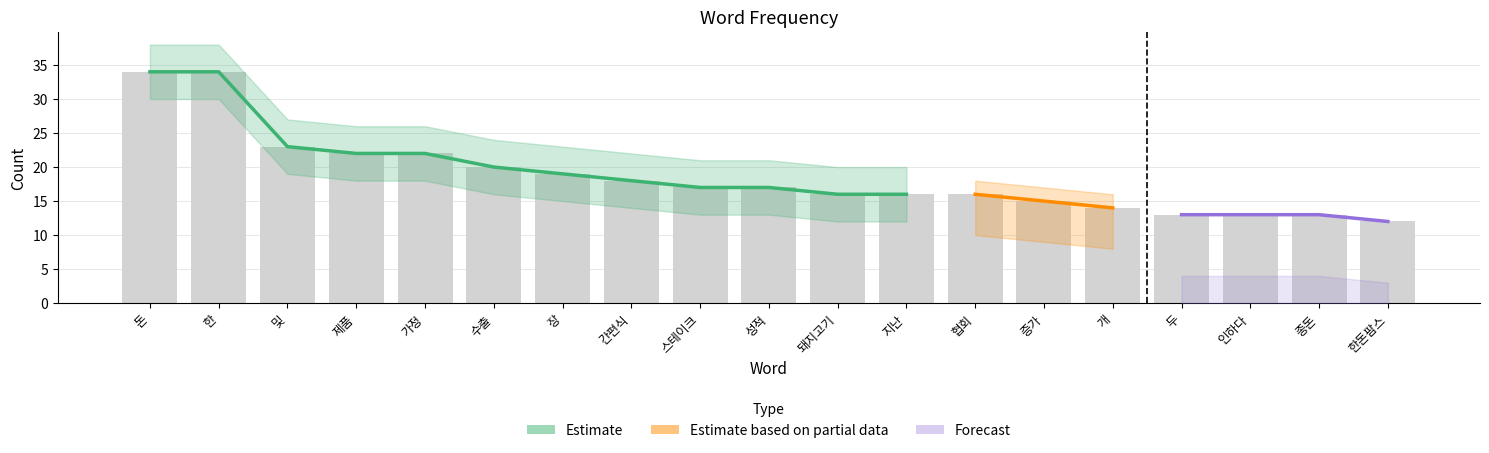

What is the difference between the second highest and minimum values?

22